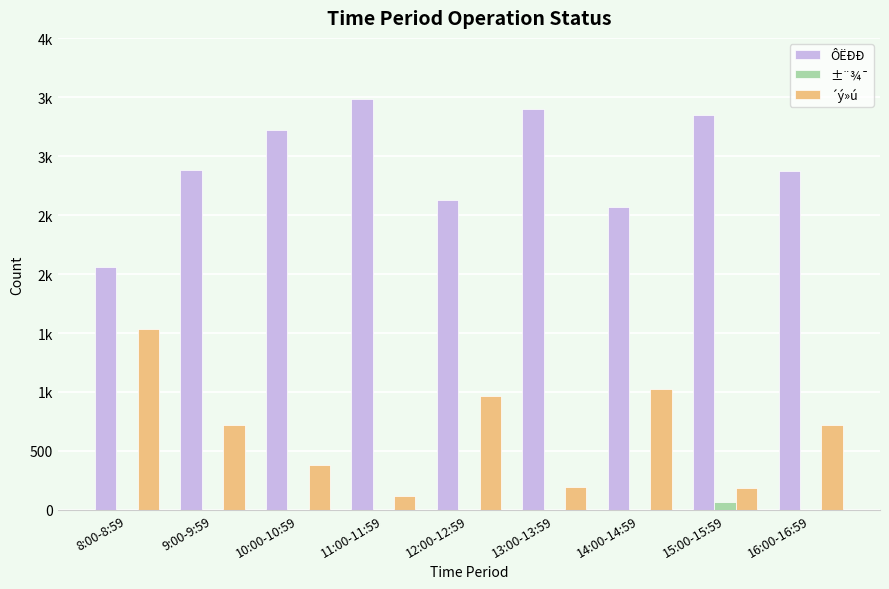

What are all the series names shown in the legend?

ÔËÐÐ, ±¨¾¯, ´ý»ú